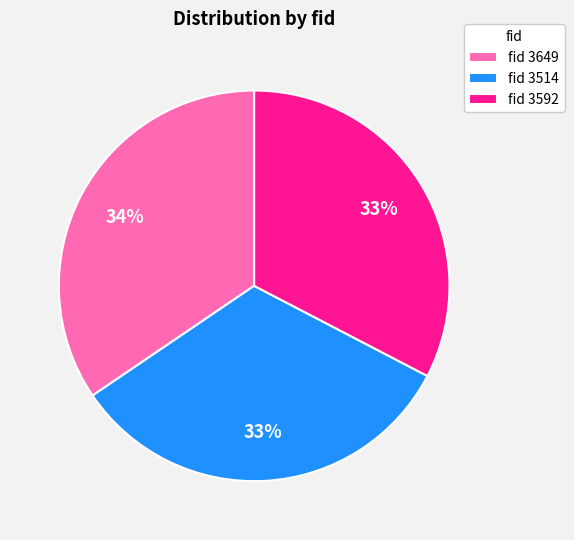

Does any single category account for the majority?

No